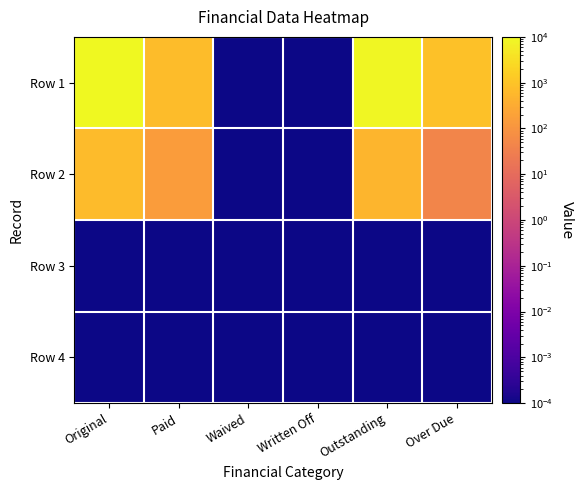

At how many categories does at least one series exceed 7234?

2